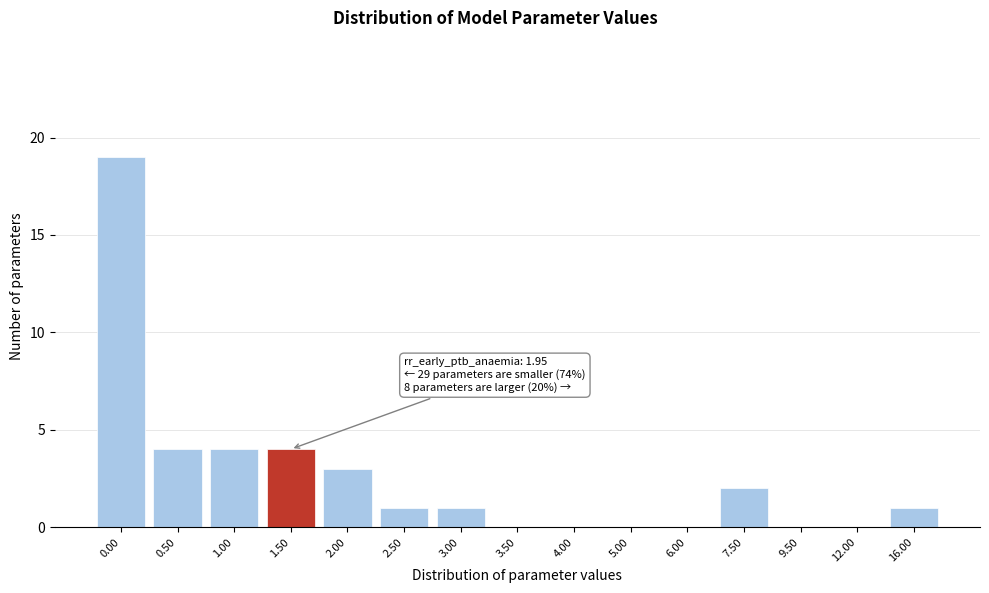

Reading left to right, extract all data points from this chart.

0.00=19	0.50=4	1.00=4	1.50=4	2.00=3	2.50=1	3.00=1	3.50=0	4.00=0	5.00=0	6.00=0	7.50=2	9.50=0	12.00=0	16.00=1